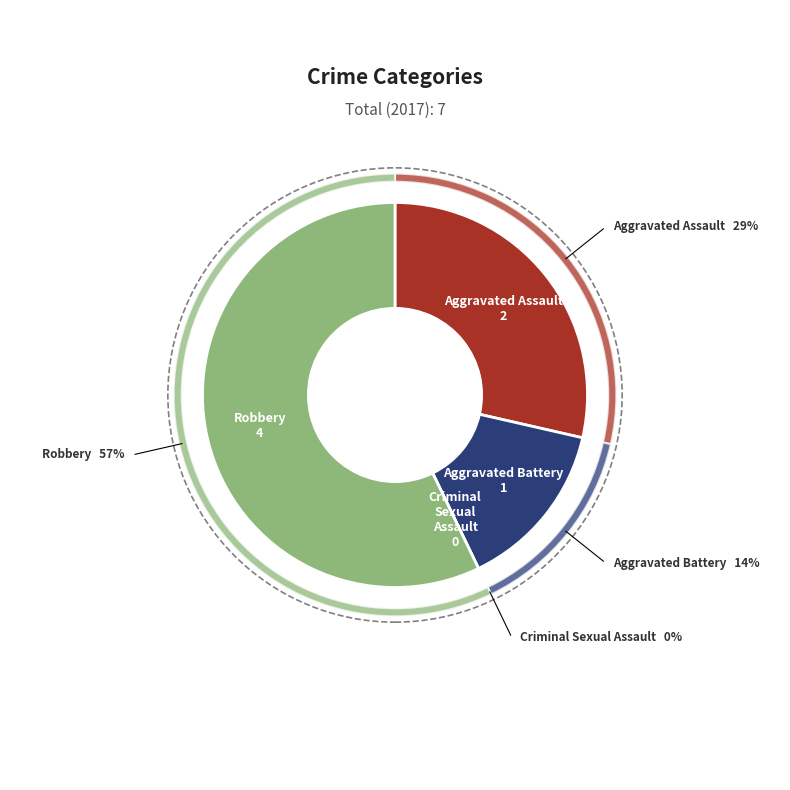

What is the largest slice in the pie chart?

Robbery